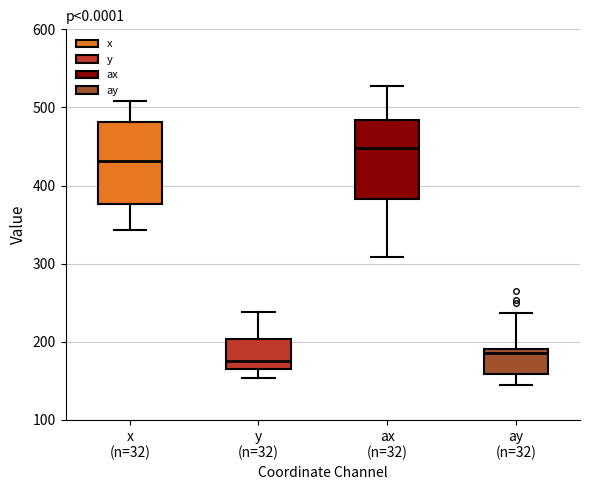

Where does the upper whisker of the box for y (n=32) end on the y-axis? The values are not printed on the chart, so give them approximately, as read against the axis.

240